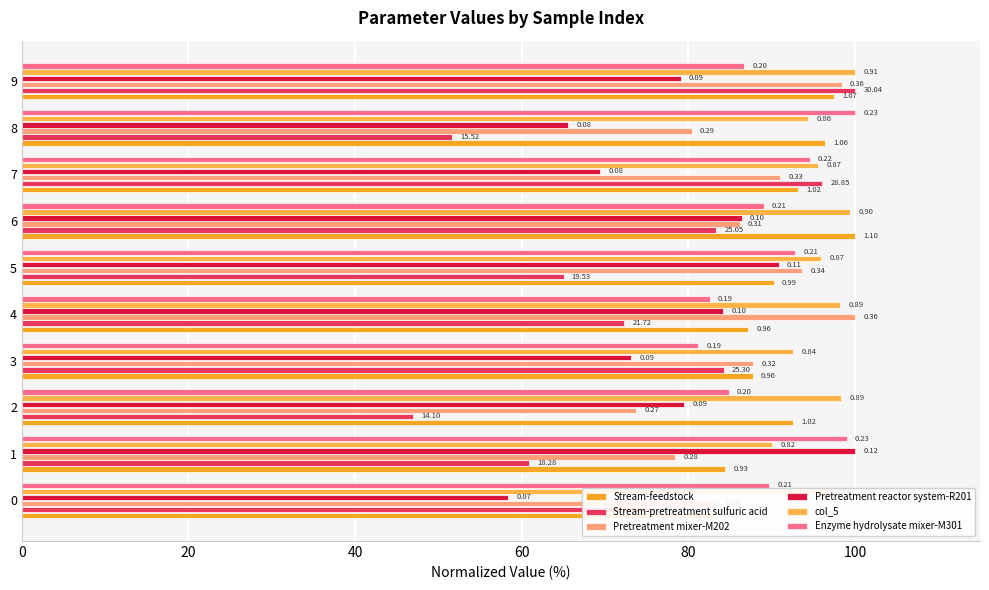

What is the total value across all series at 7?

539.7